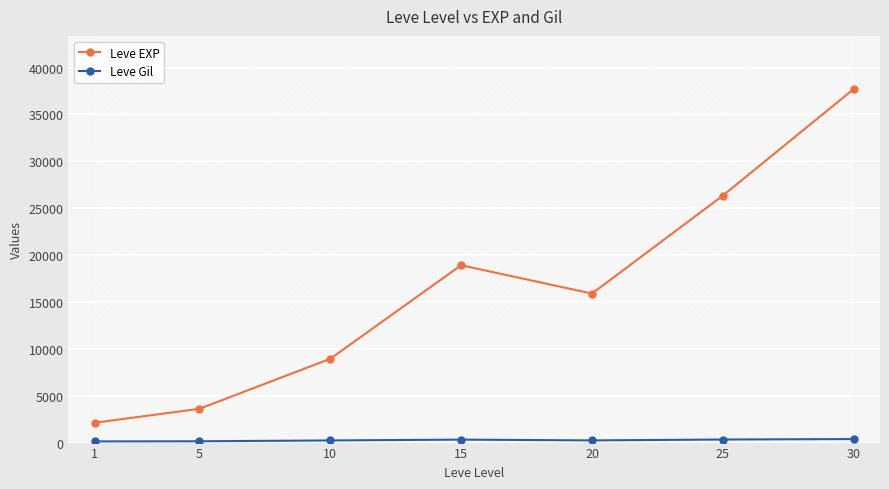

Reading left to right, extract all data points from this chart.

Leve EXP: 2115.0	3600.0	8935.0	18913.3	15890.0	26345.0	37715.0
Leve Gil: 126.0	139.0	228.0	315.7	232.0	327.5	375.2